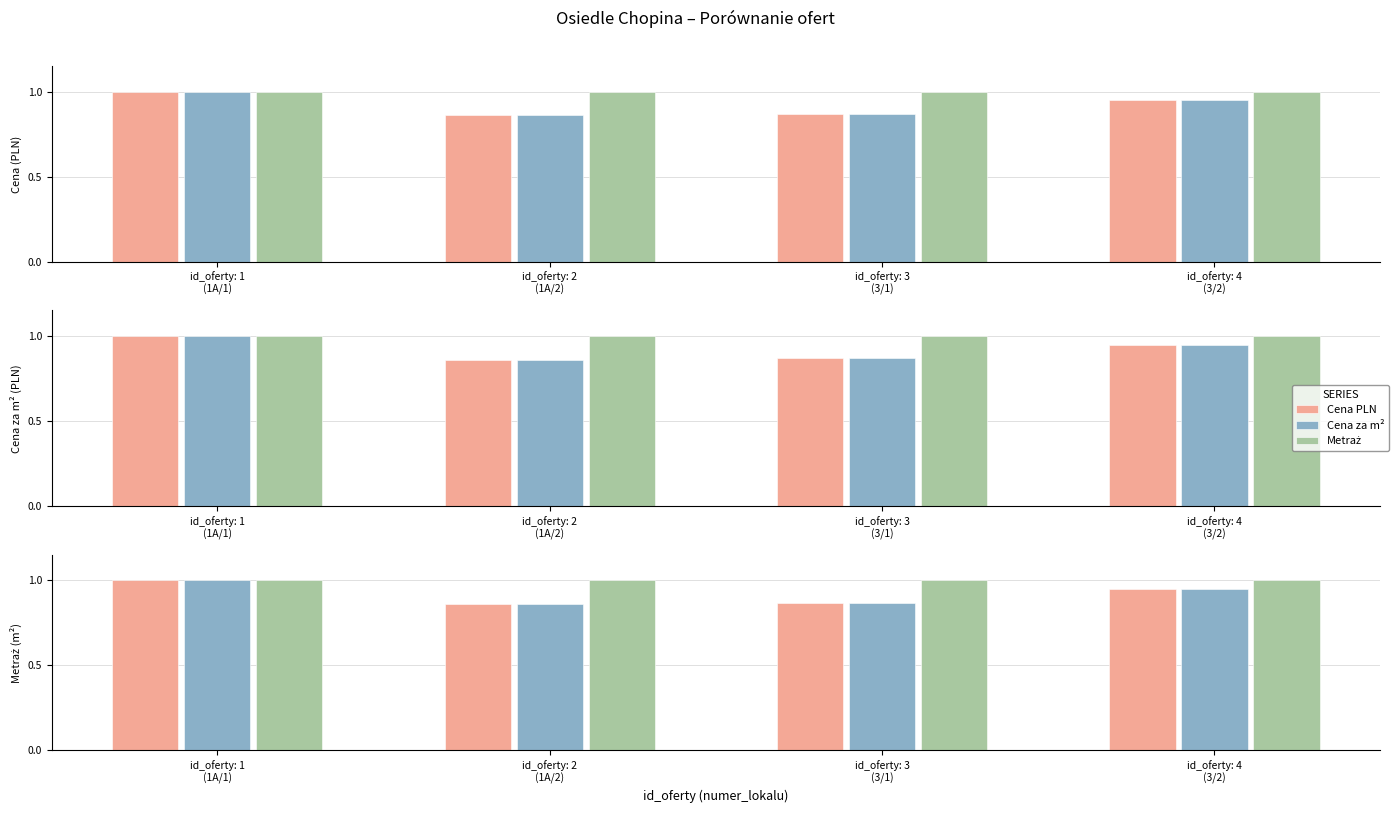

What is the label of the 2nd bar from the left?

id_oferty: 2
(1A/2)